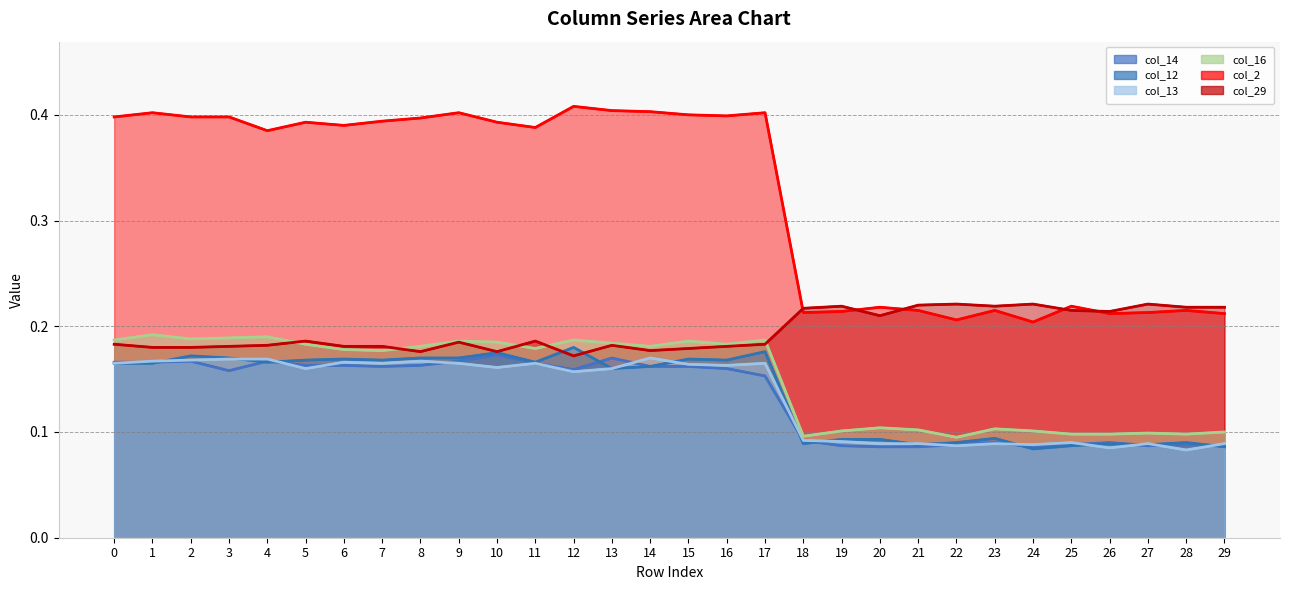

How many data points does each series have?

30